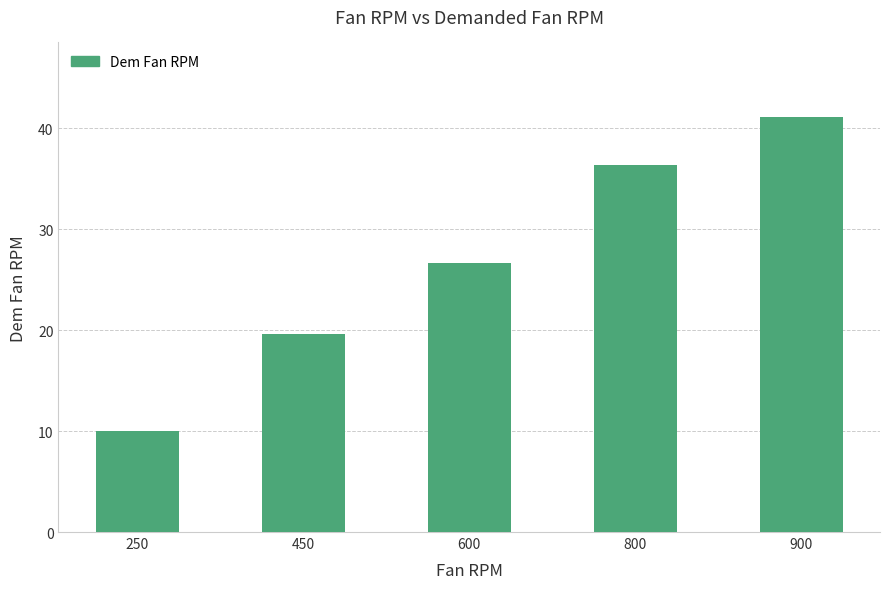

What value does the data have at 450?

19.6